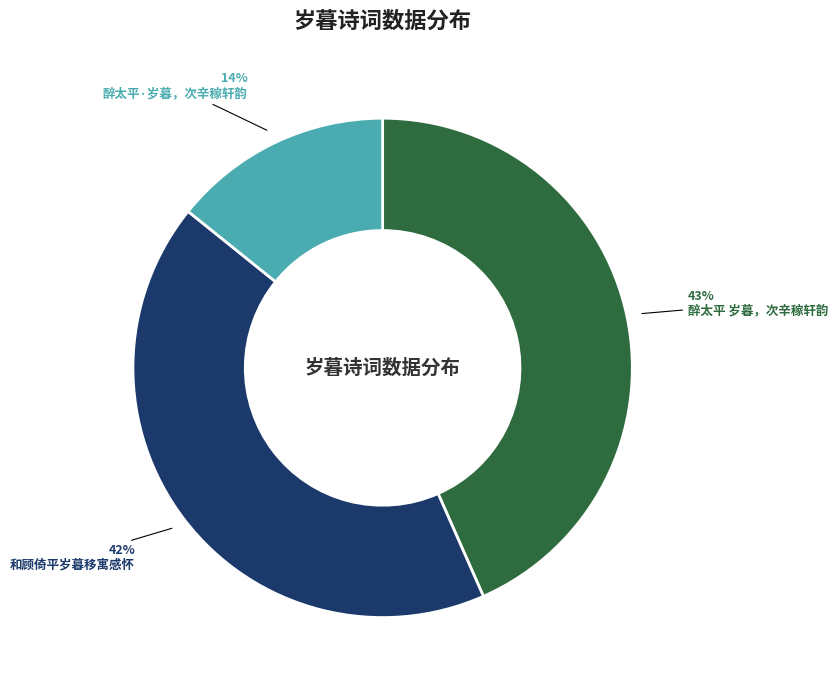

To the nearest percent, what is the average slice percentage?

33%